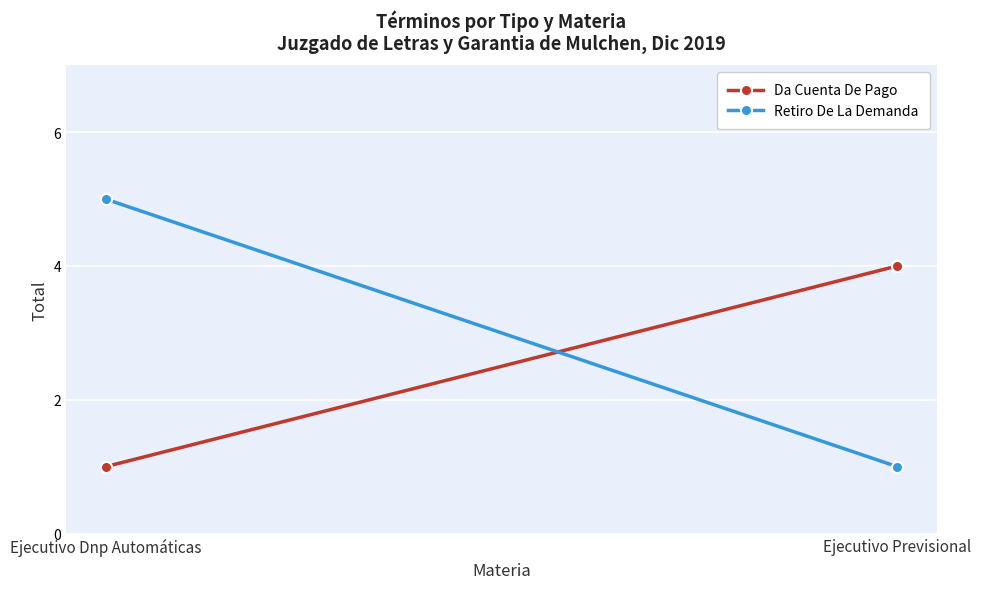

What is the sum of the Retiro De La Demanda values at Ejecutivo Previsional and Ejecutivo Dnp Automáticas?

6